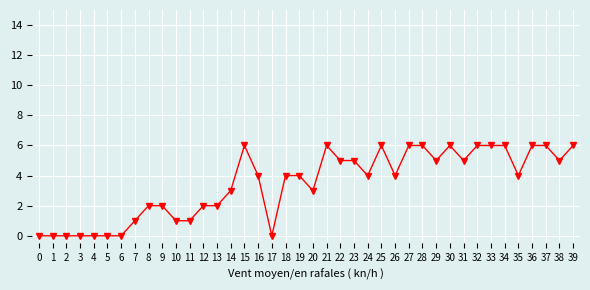

How many lines are shown in the chart?

1